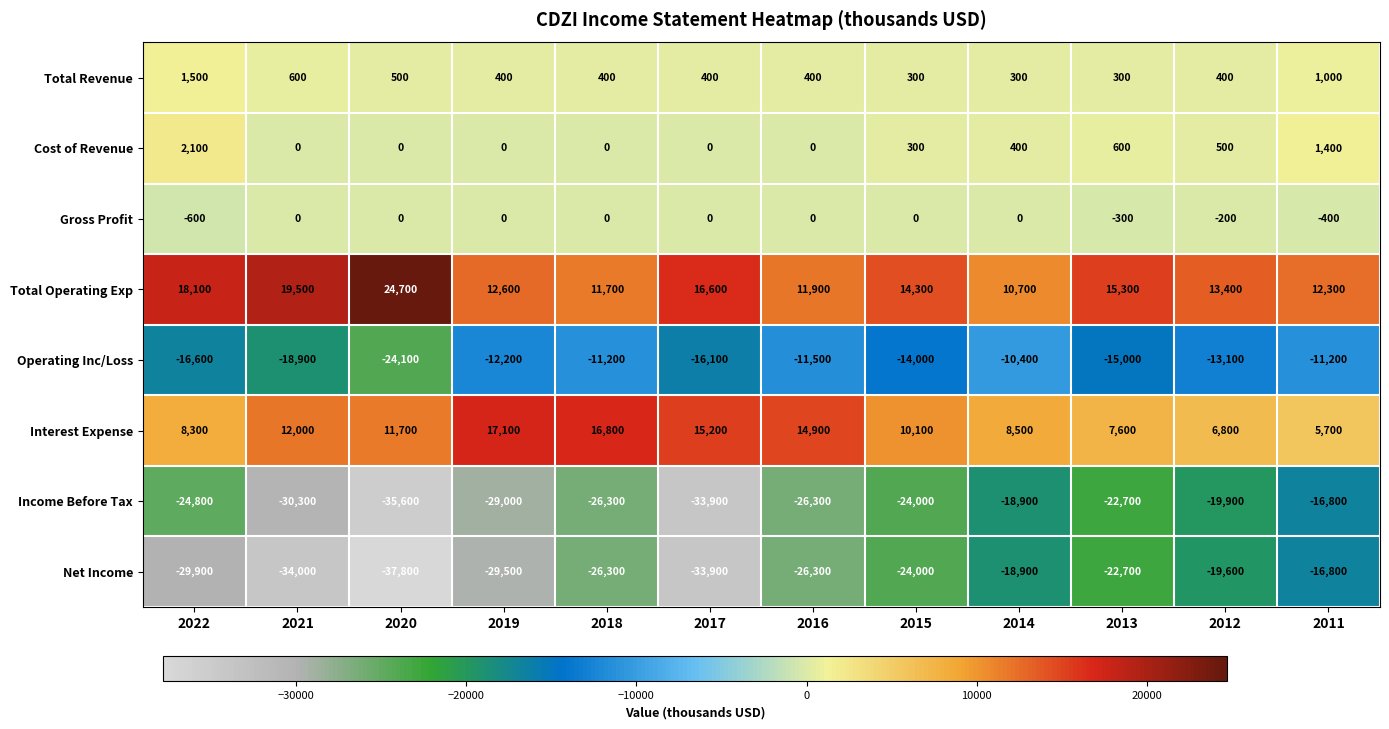

Which label corresponds to the smallest value in the chart?

2020